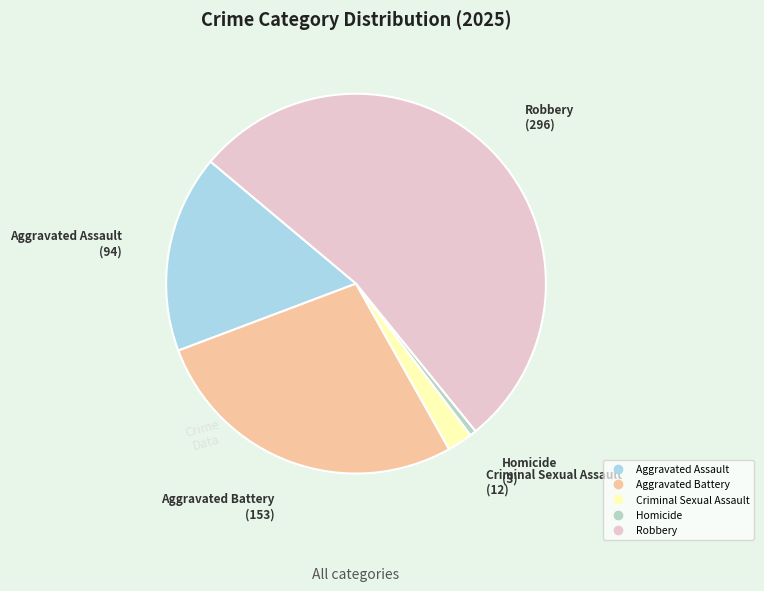

The Robbery slice represents 53% of the pie. True or false?

True